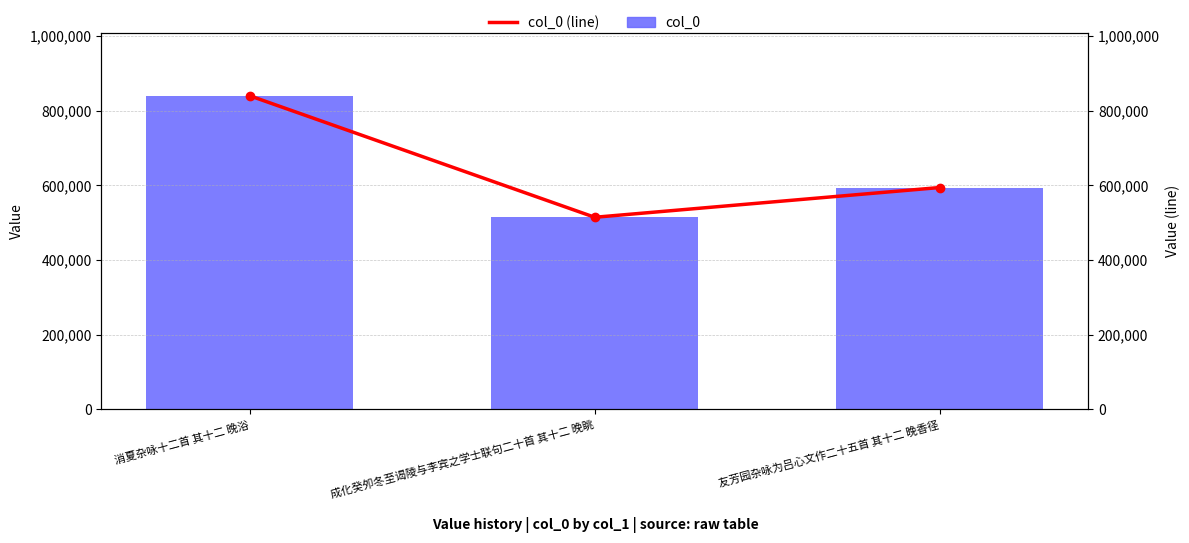

What position from the left is 友芳园杂咏为吕心文作二十五首 其十二 晚香径?

3